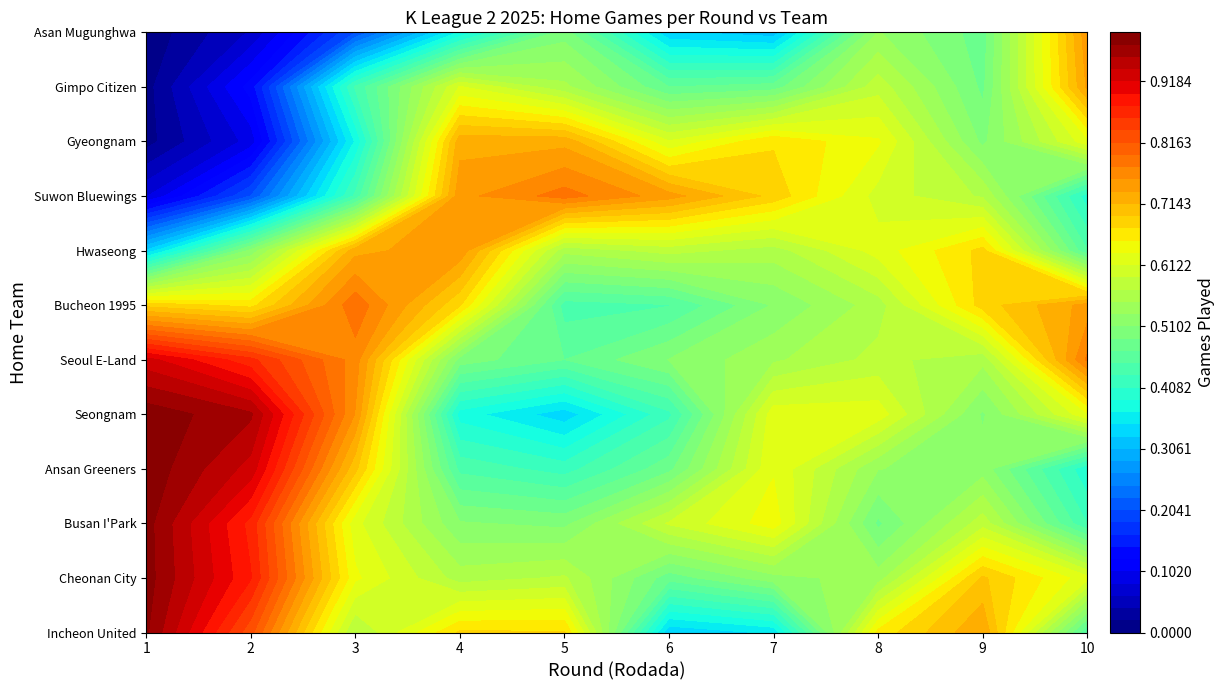

Is the value of Gyeongnam at 1 greater than the value of Hwaseong at 5?

No